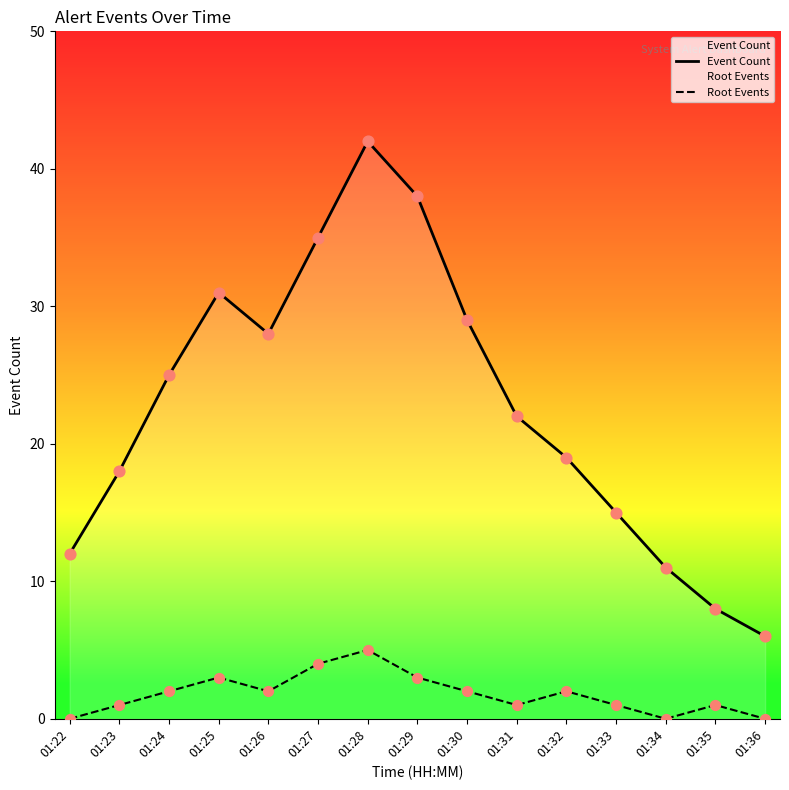

Which series has the largest total across all categories?

Event Count